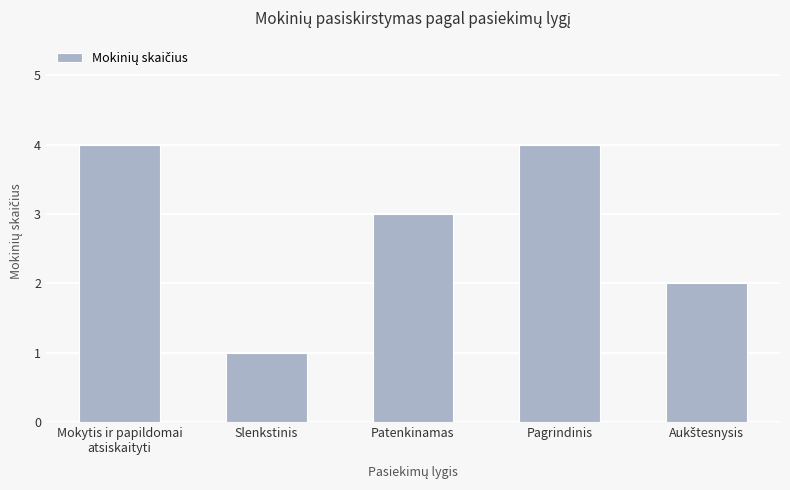

What is the change in value from Slenkstinis to Pagrindinis?

+3